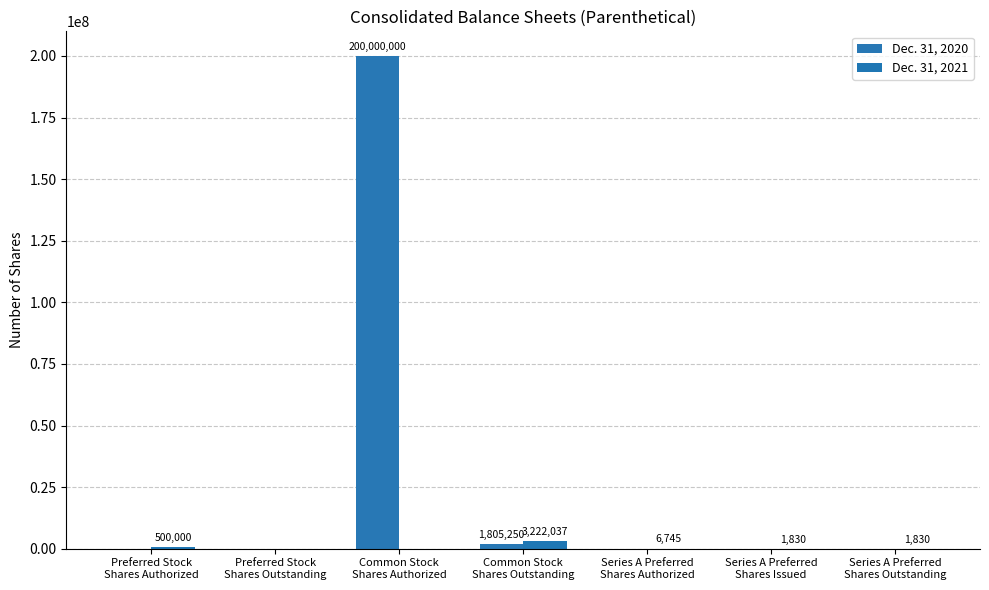

Rank the series by their maximum value, from lowest to highest.

Dec. 31, 2021, Dec. 31, 2020